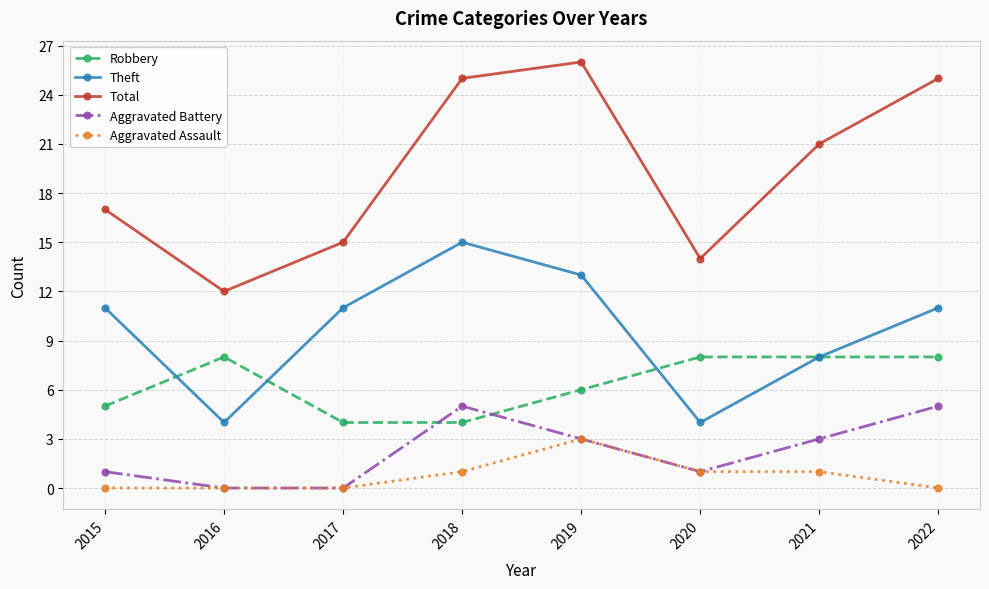

Which series has the largest range (max minus min)?

Total